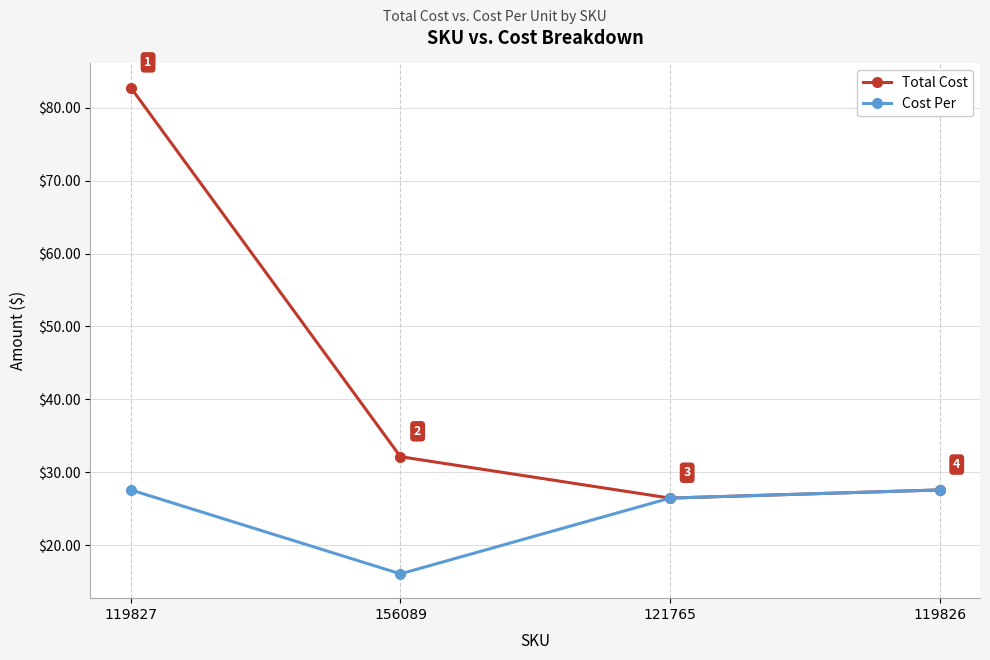

Which series has the largest range (max minus min)?

Total Cost